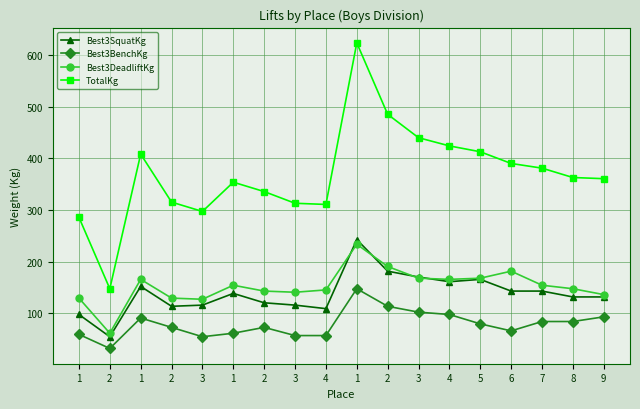

Which has a higher value, 1 or 6?

6